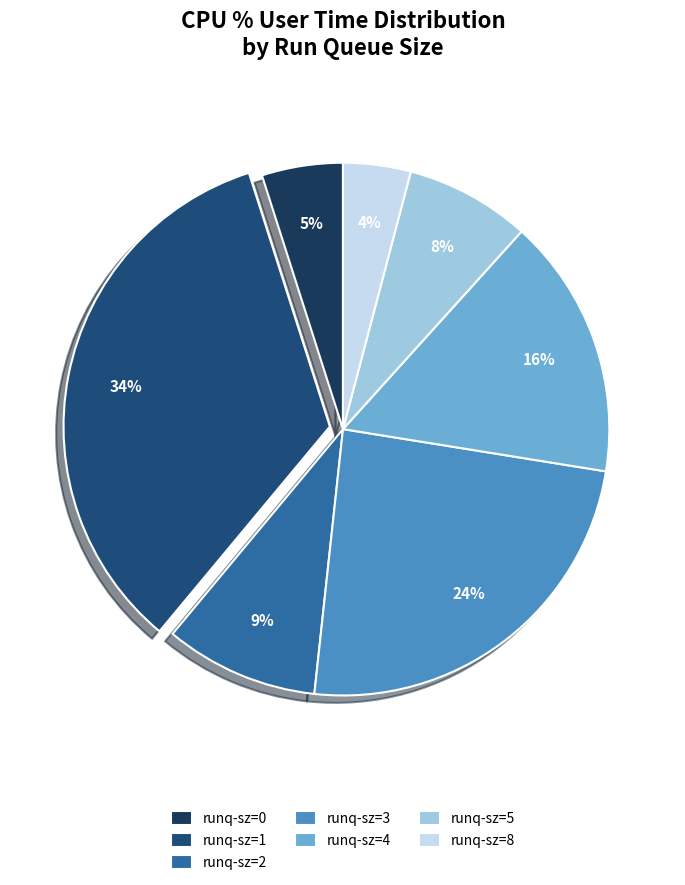

How many segments does this pie chart have?

7